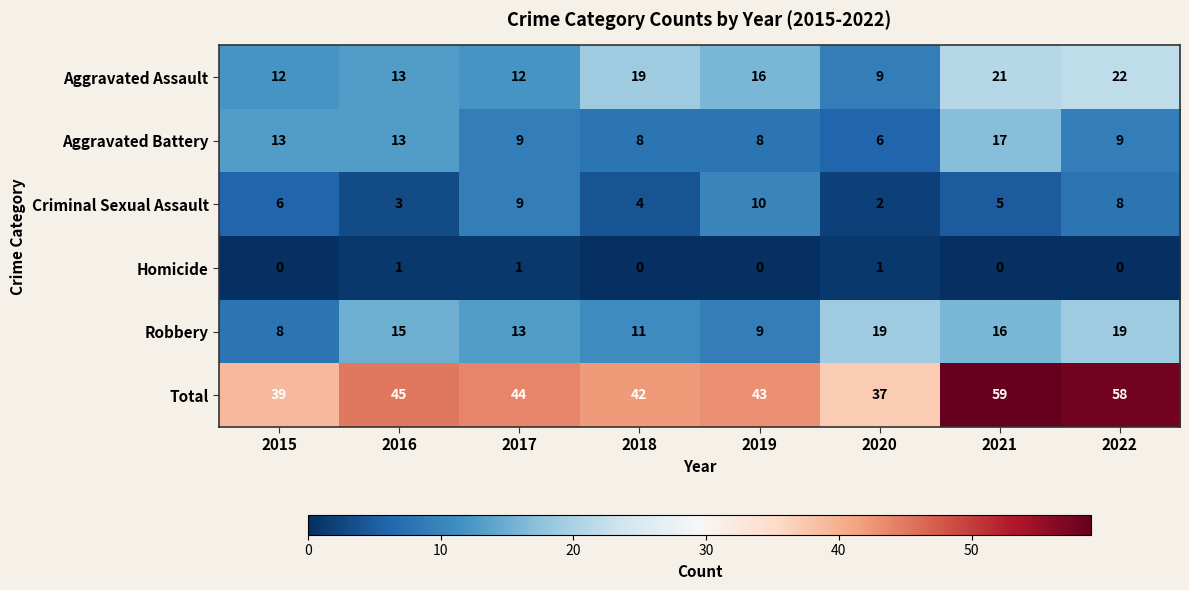

Which category has the lowest value in the Aggravated Assault series?

2020